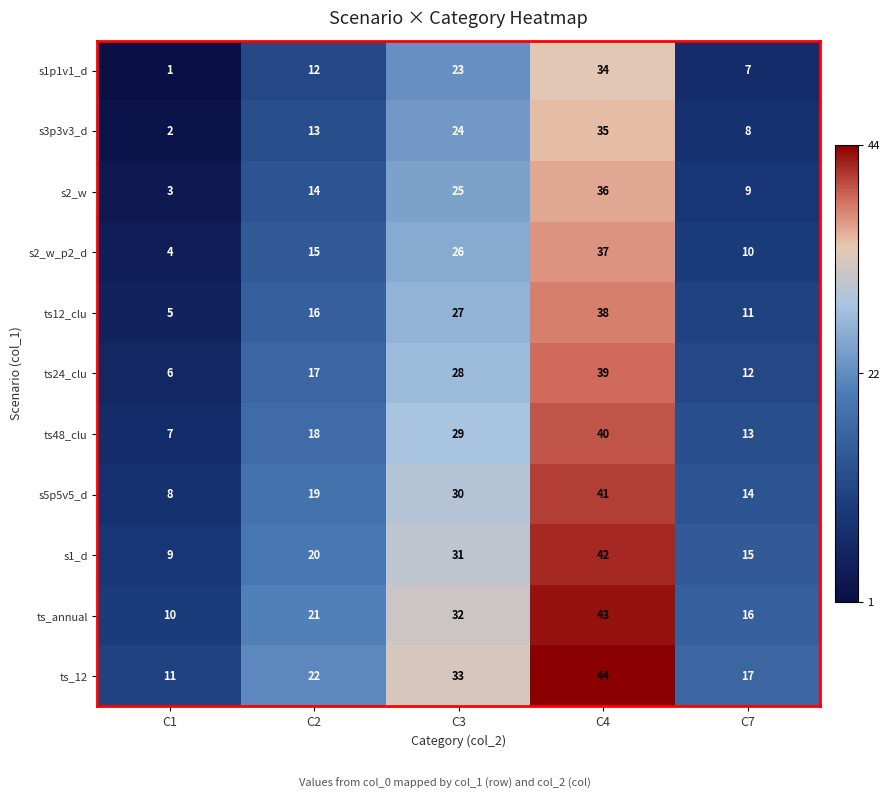

At C1, list the series in order from largest to smallest.

ts_12, ts_annual, s1_d, s5p5v5_d, ts48_clu, ts24_clu, ts12_clu, s2_w_p2_d, s2_w, s3p3v3_d, s1p1v1_d